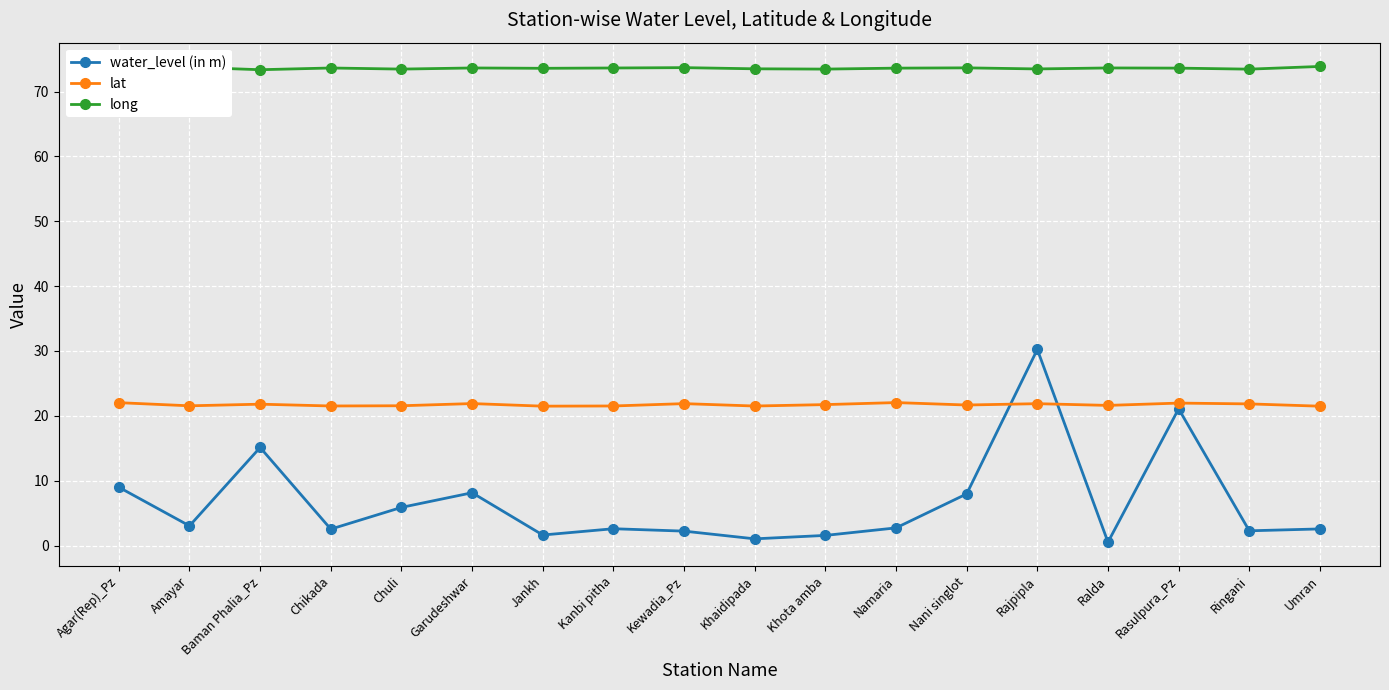

Read the long value at Namaria.

73.6